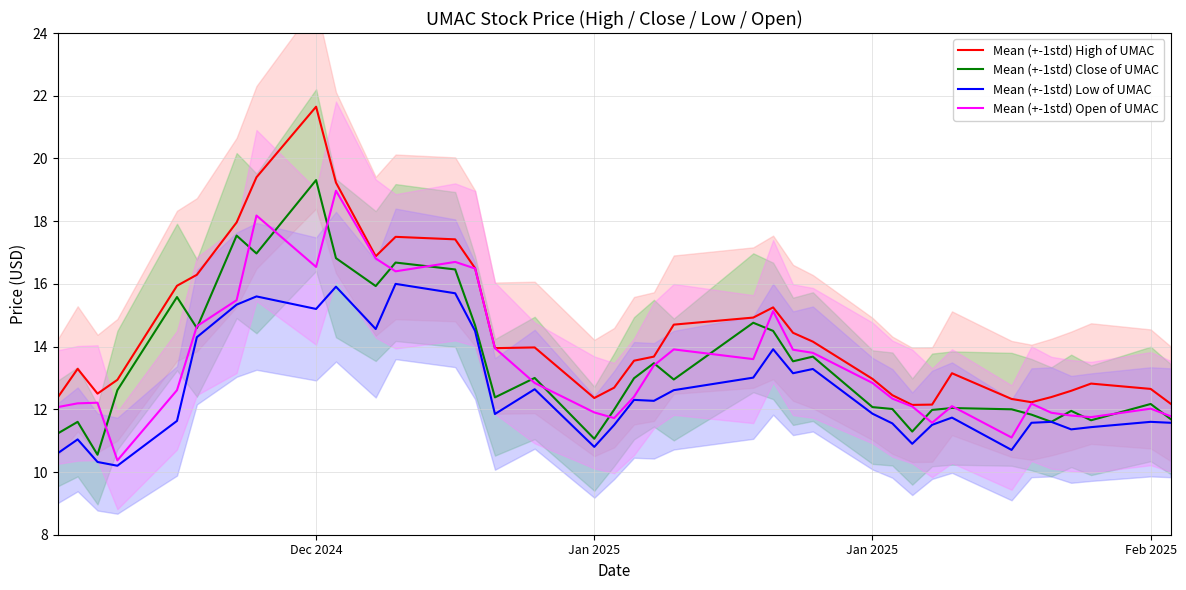

What is the difference between the maximum and minimum values in the Mean (+-1std) Open of UMAC series?

8.6